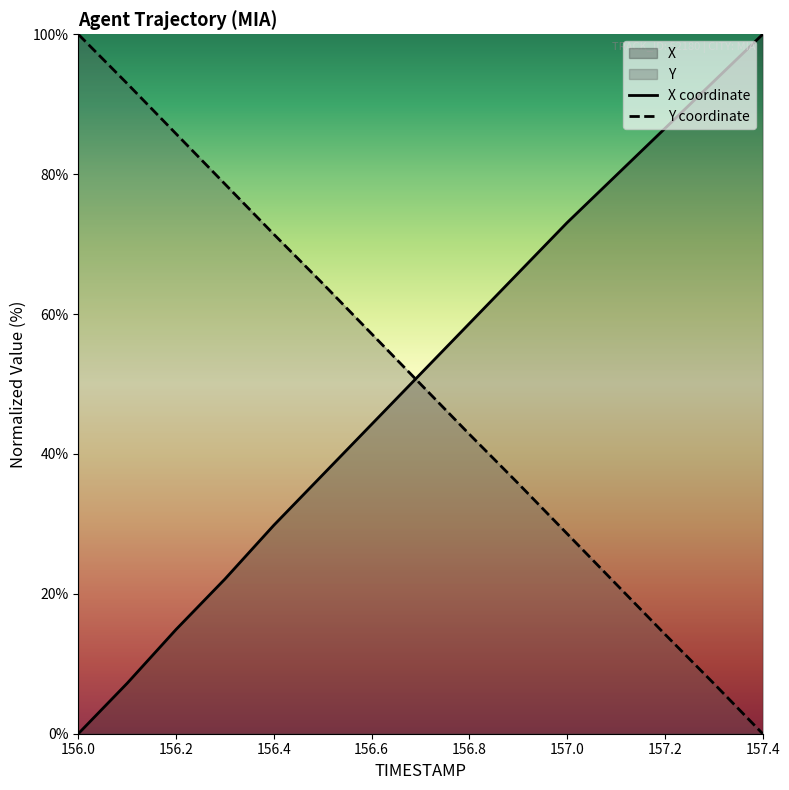

What is the maximum value for X coordinate?

100.0